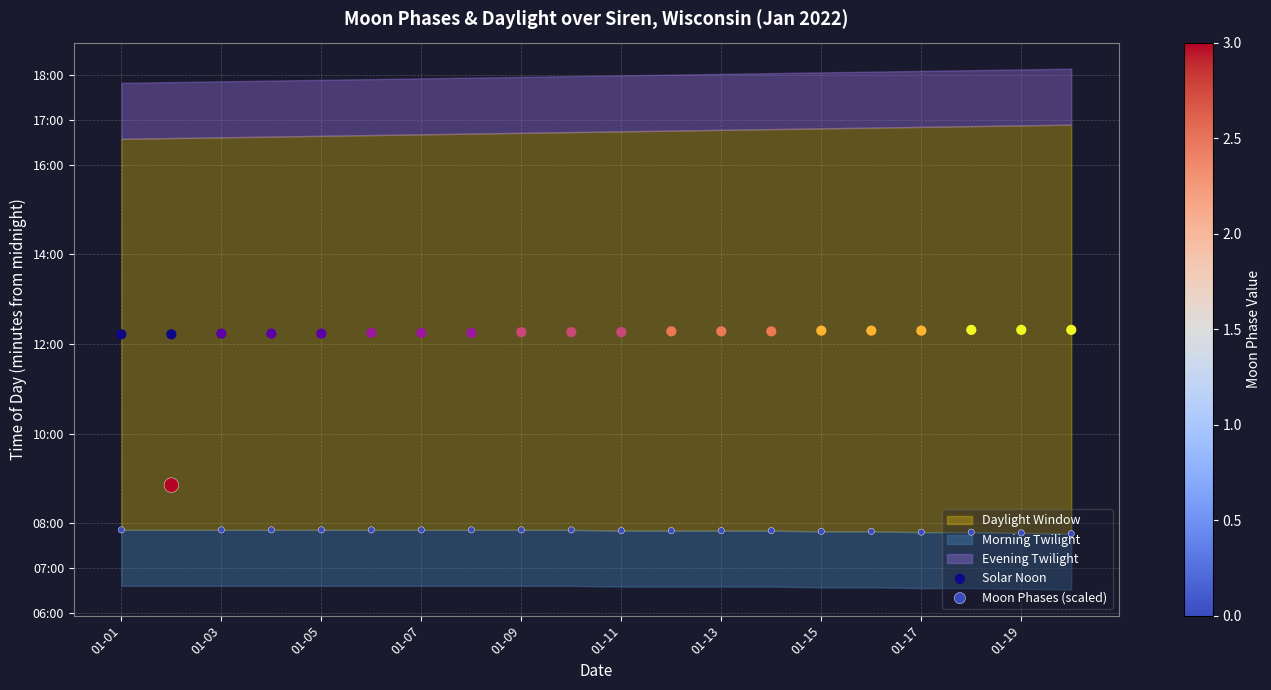

Which series contains the lowest Y value?

Moon Phases (scaled)